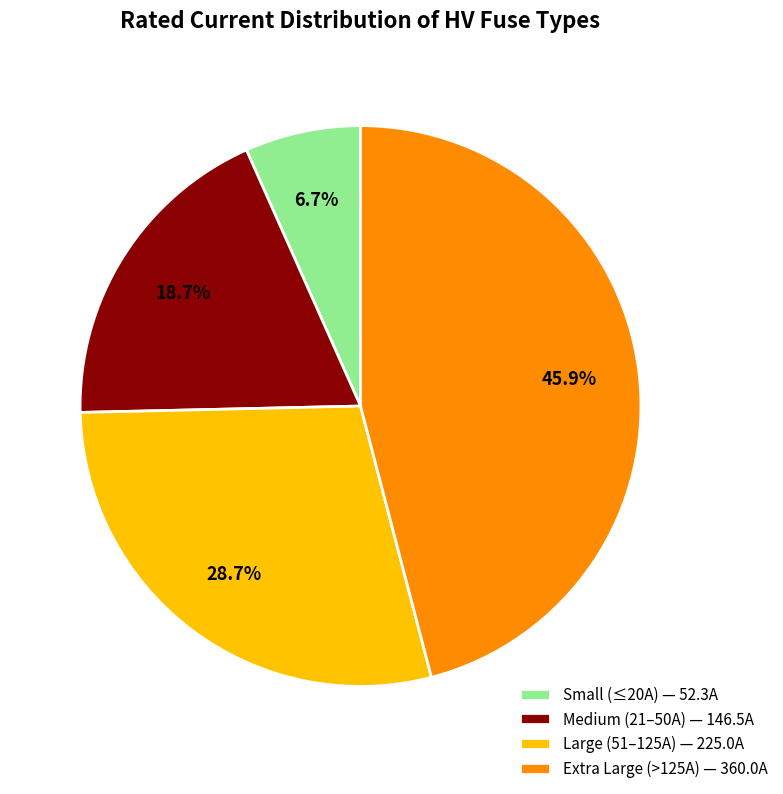

Count the number of slices in the pie.

4